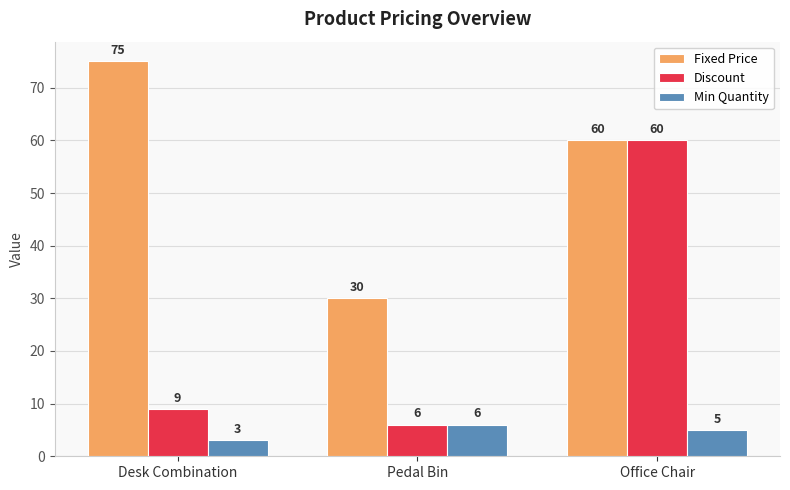

Rank the series by their average value, from lowest to highest.

Min Quantity, Discount, Fixed Price